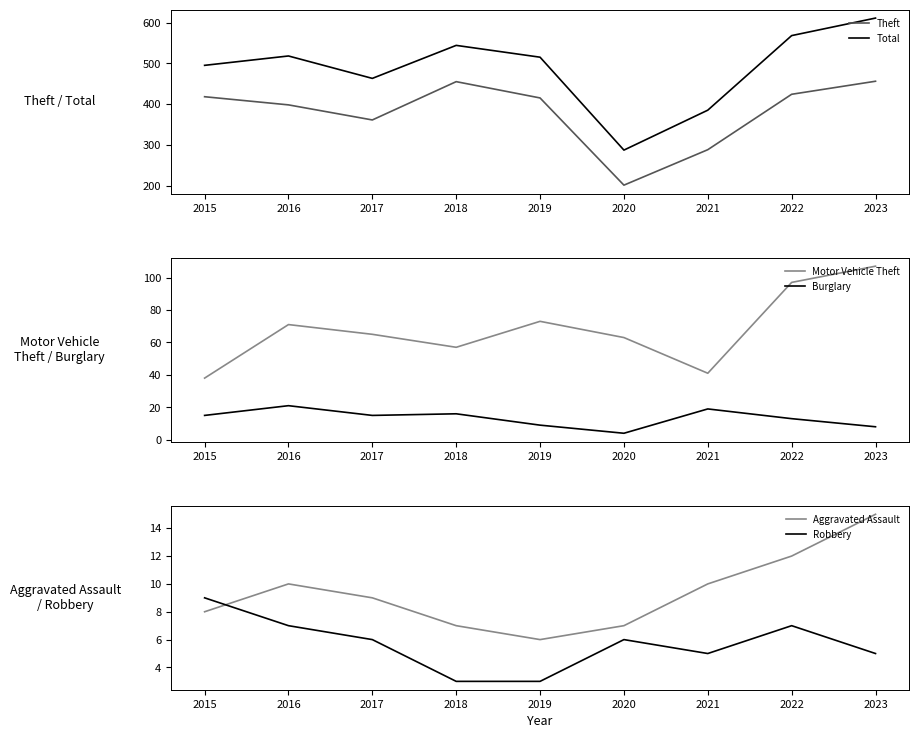

Between 2016 and 2021, which series saw the biggest shift?

Total